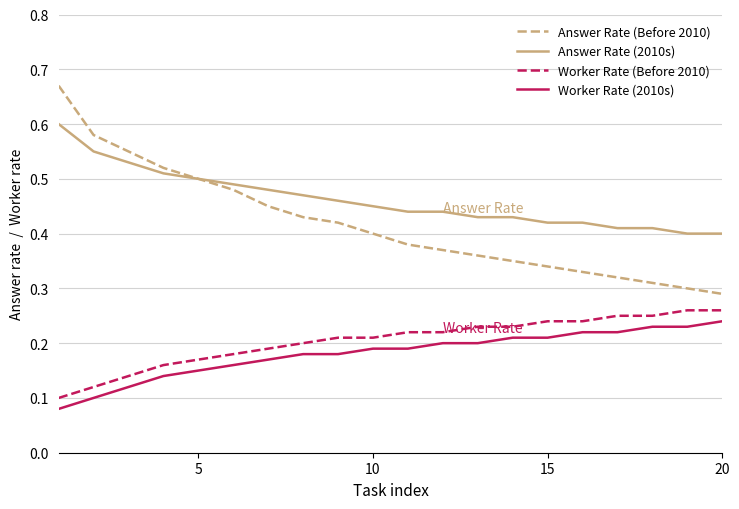

Which series has the largest total across all categories?

Answer Rate (2010s)